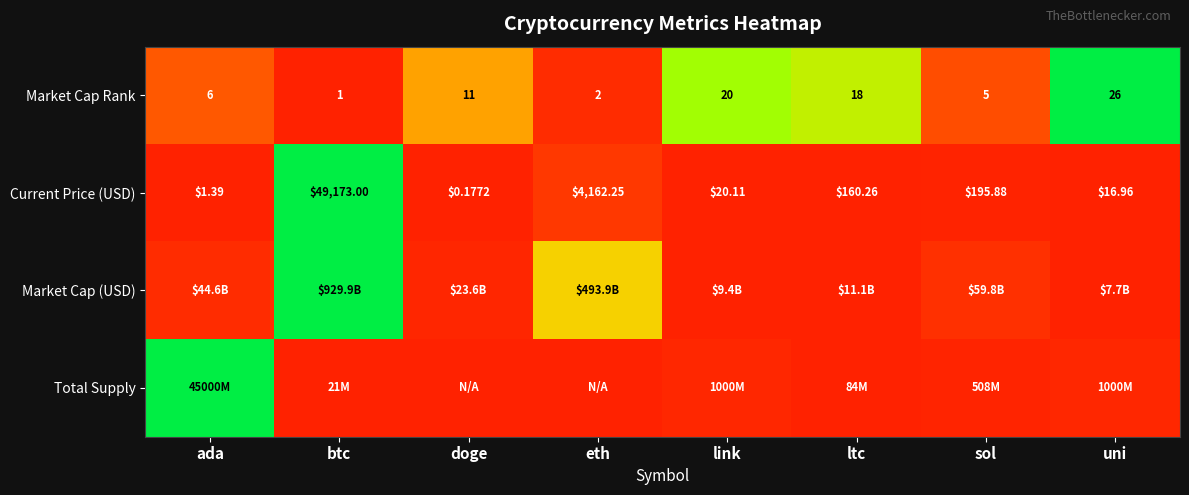

List the labels in order of Market Cap Rank value, smallest first.

btc, eth, sol, ada, doge, ltc, link, uni